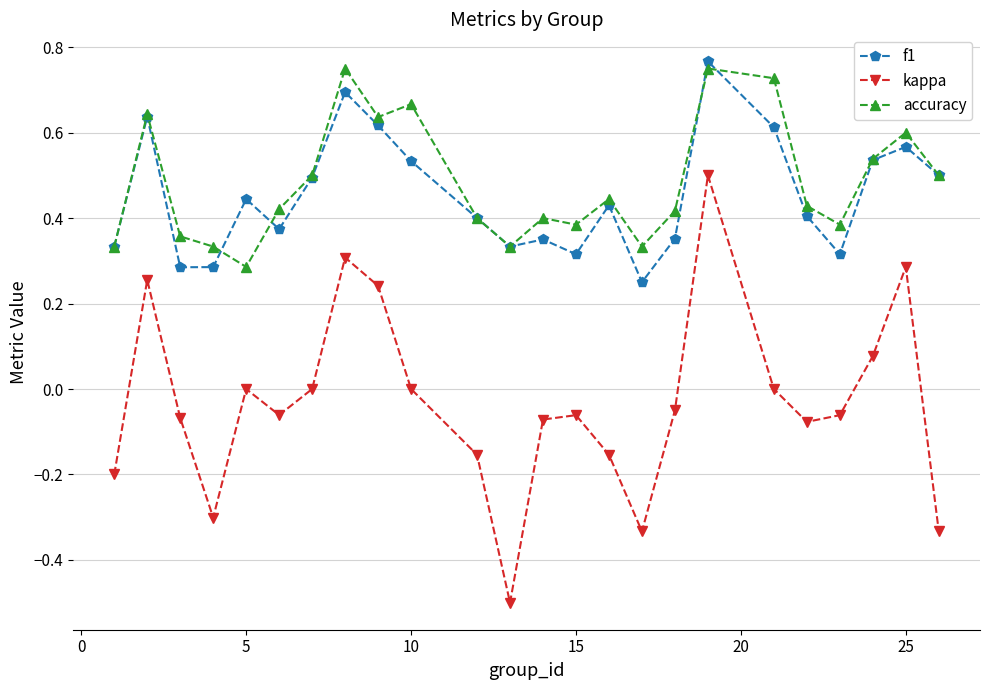

True or false: kappa and accuracy intersect in this chart.

False